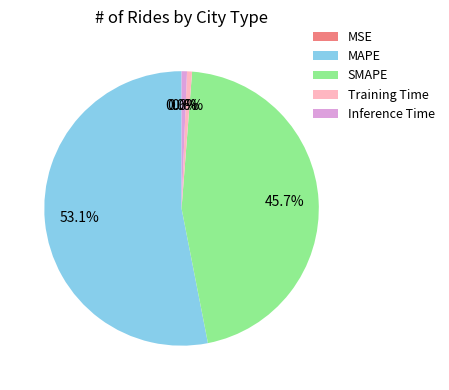

What is the largest slice in the pie chart?

MAPE